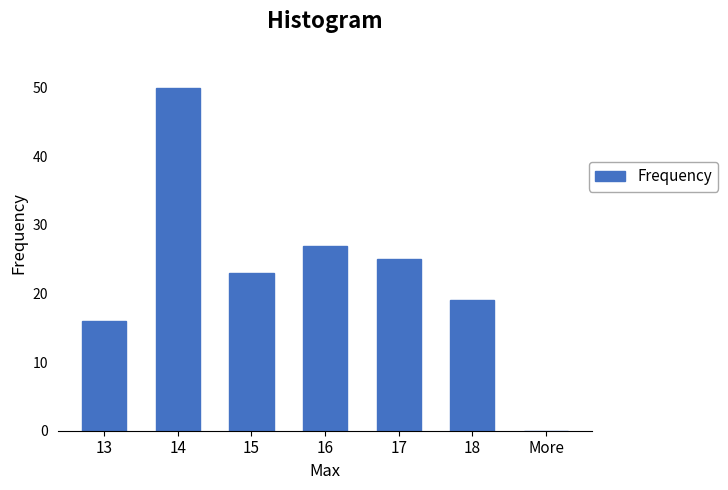

Reading left to right, extract all data points from this chart.

13=16	14=50	15=23	16=27	17=25	18=19	More=0